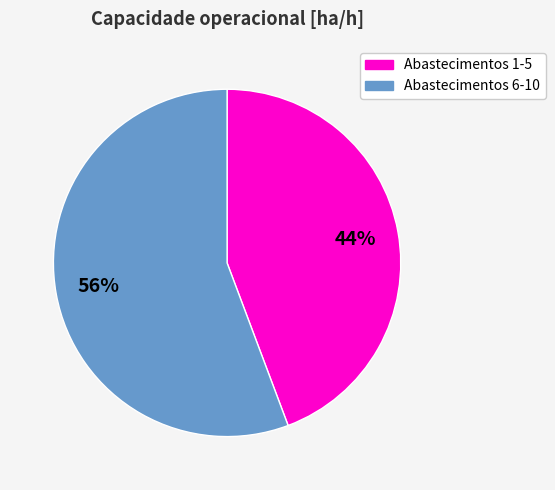

Count the number of slices in the pie.

2